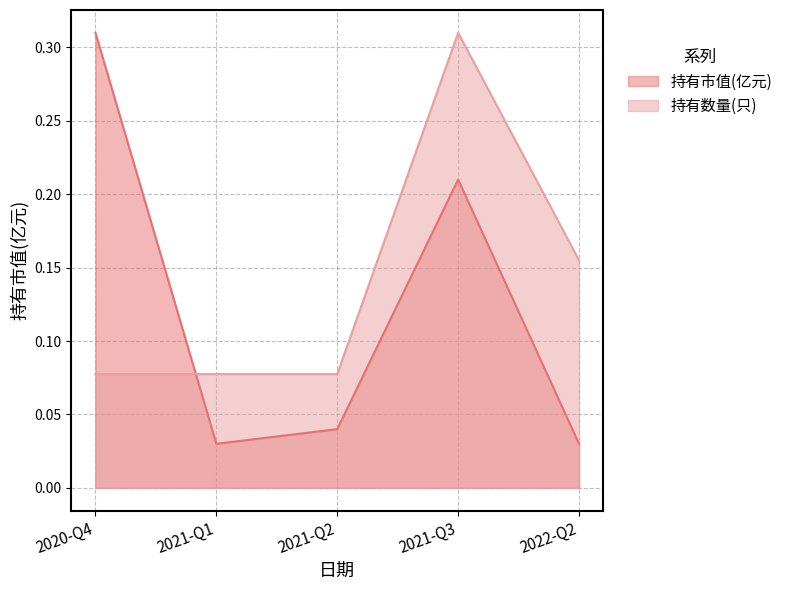

After their last crossing, which series has the higher values: 持有市值(亿元) or 持有数量(只)?

持有数量(只)